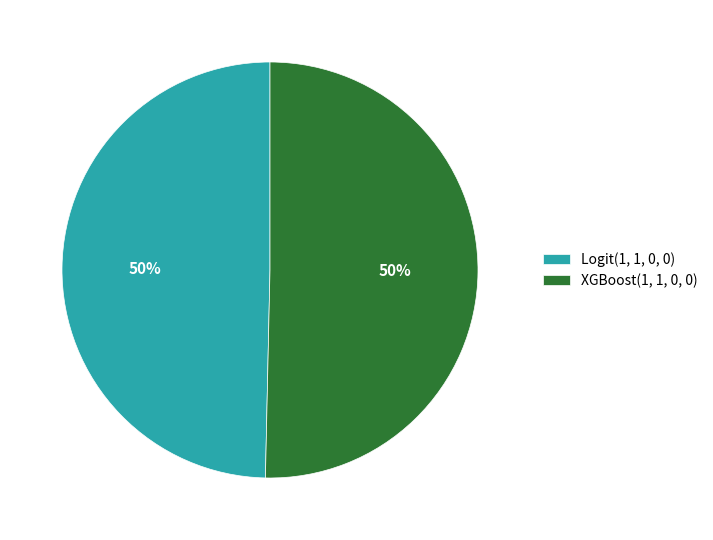

How many segments does this pie chart have?

2